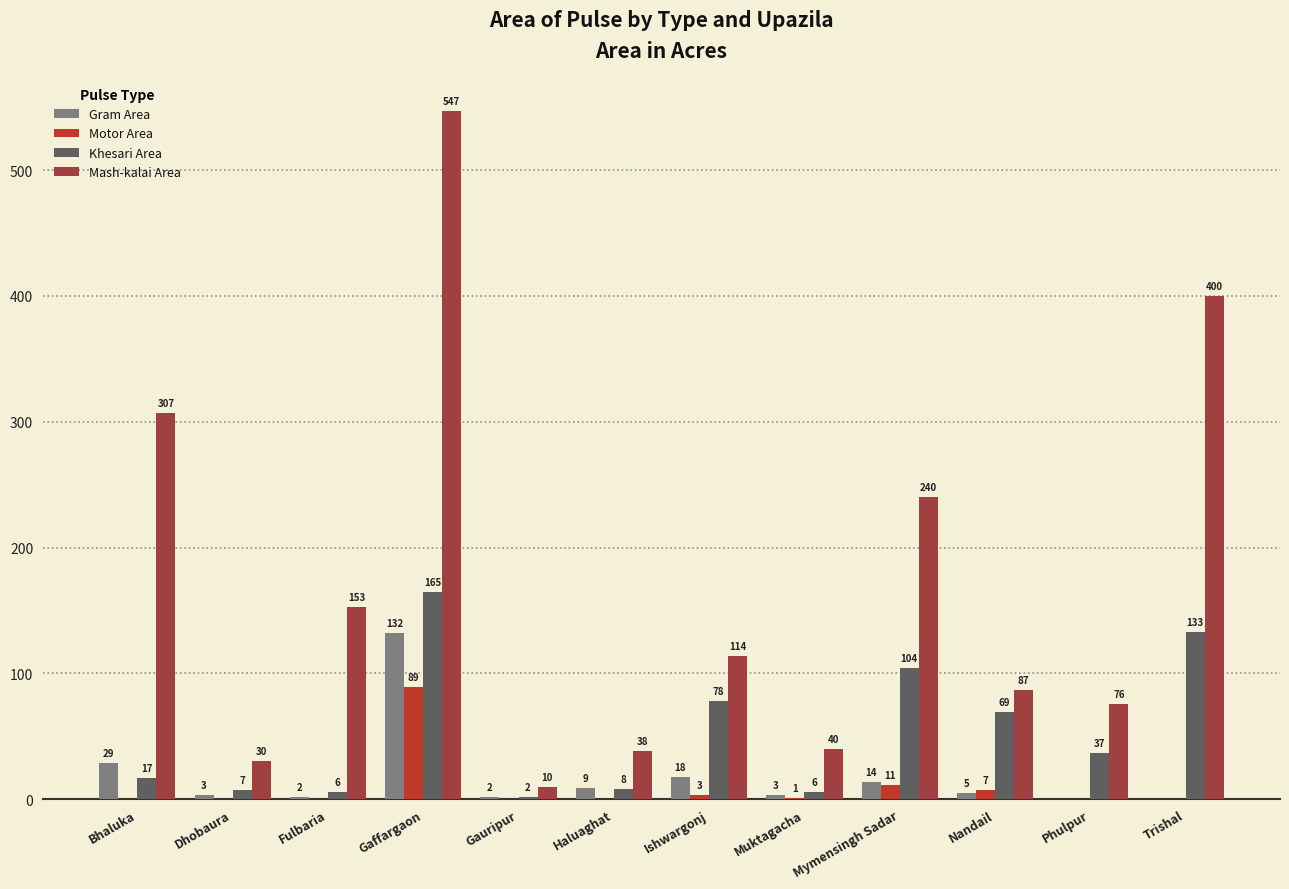

Is it true that Mash-kalai Area equals 547 at Gaffargaon?

True